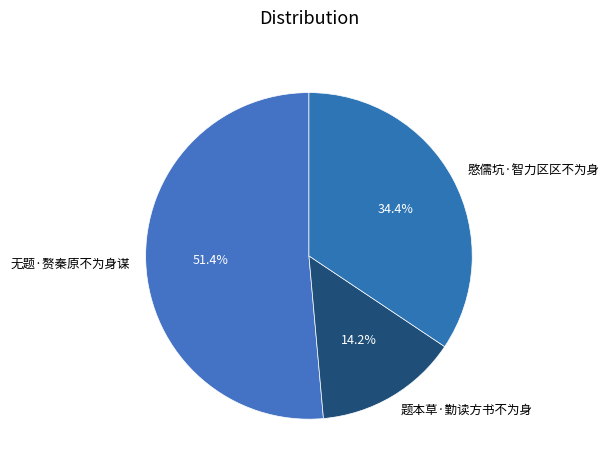

Which has a higher value, 题本草·勤读方书不为身 or 无题·赘秦原不为身谋?

无题·赘秦原不为身谋